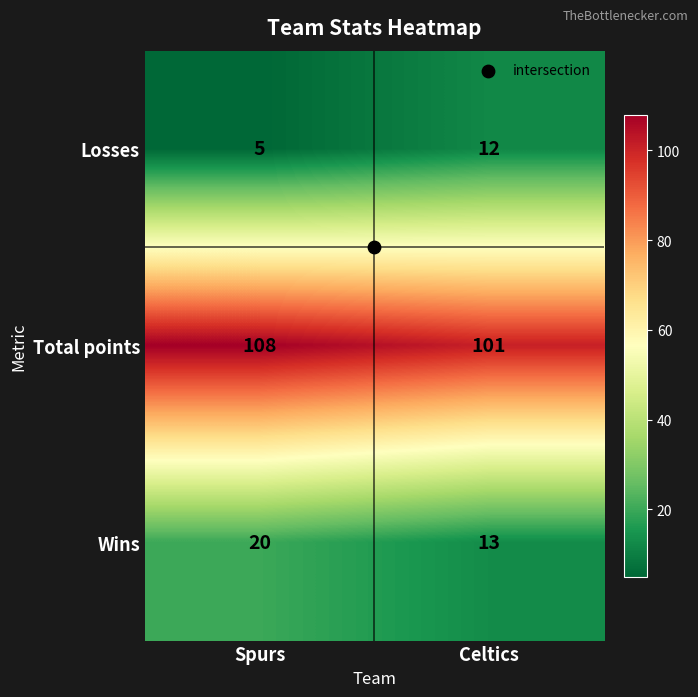

What is the difference between the highest and lowest values at Celtics?

89